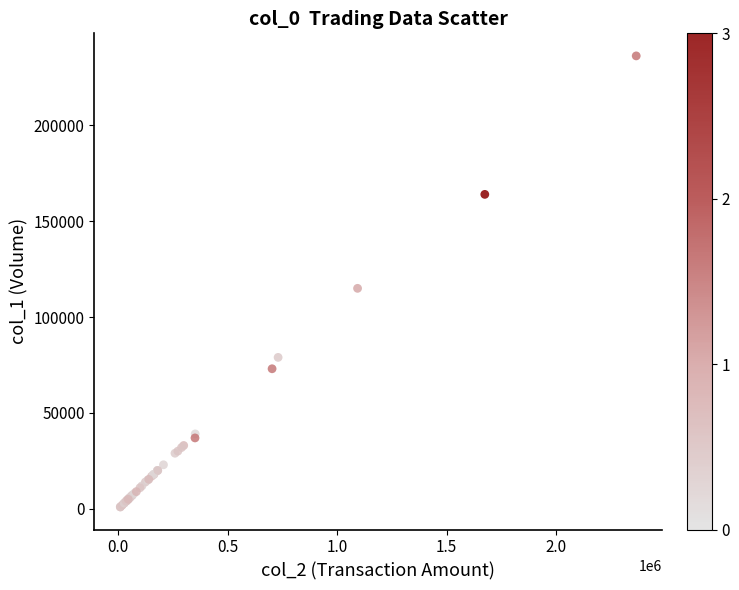

What Y value in the scatter plot is closest to 118606?

115000